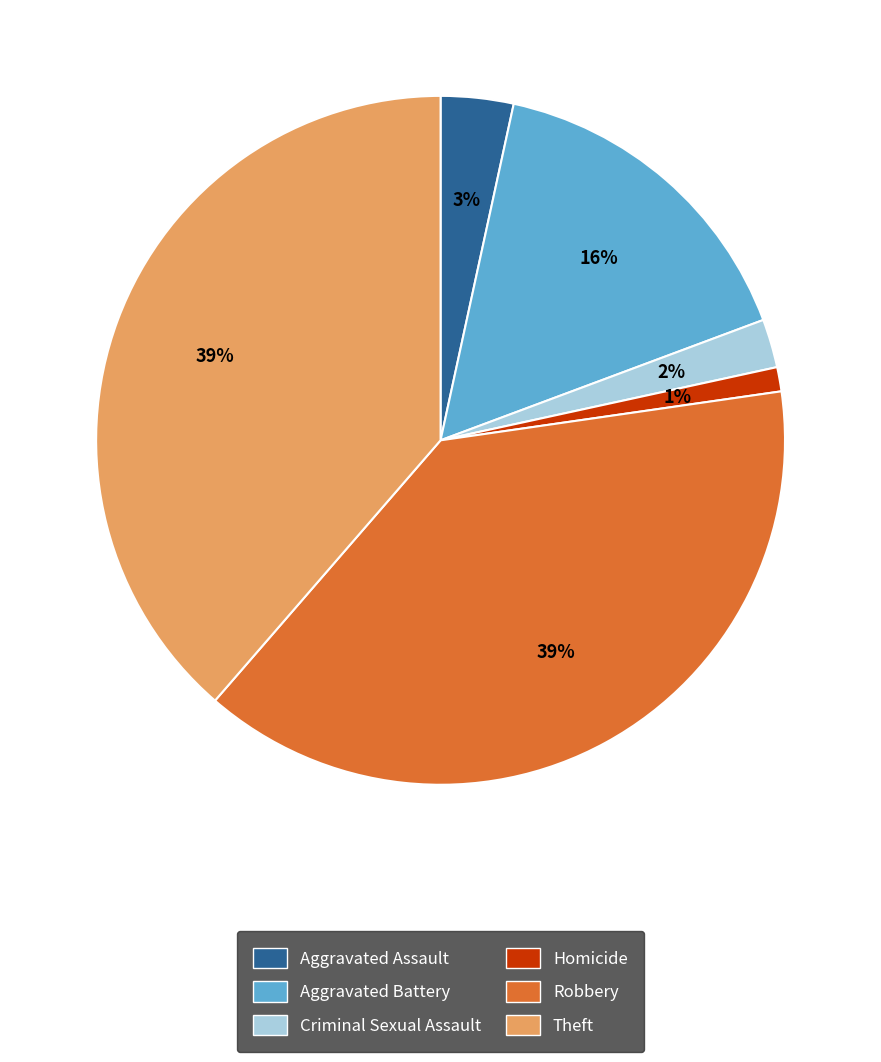

Which has a higher value, Aggravated Battery or Robbery?

Robbery